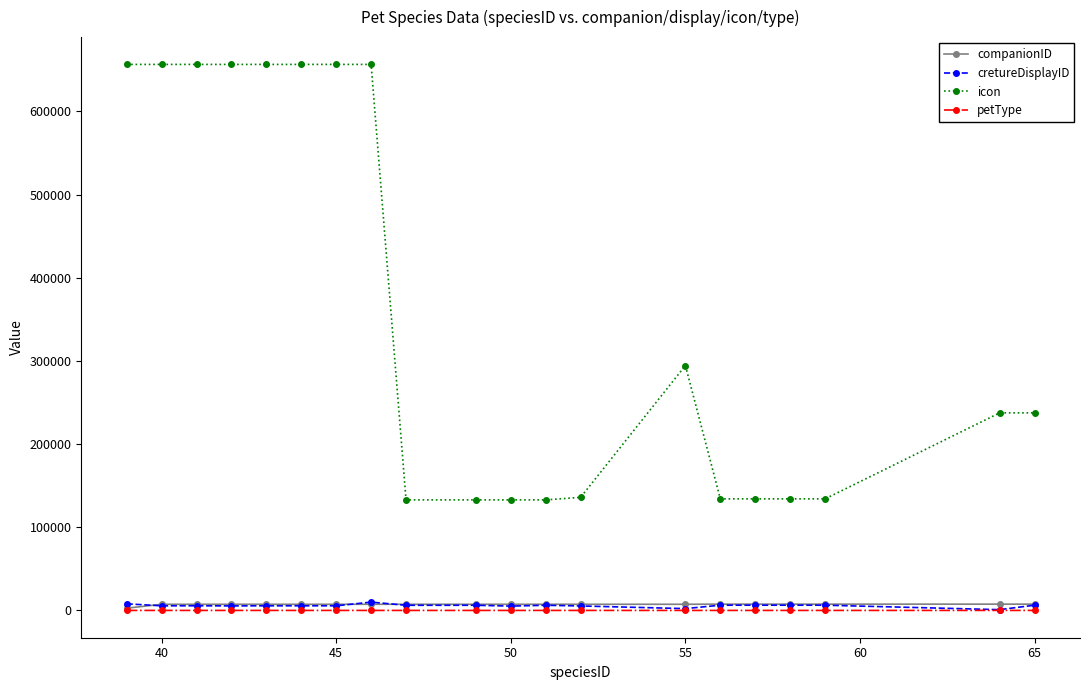

True or false: cretureDisplayID and icon intersect in this chart.

False